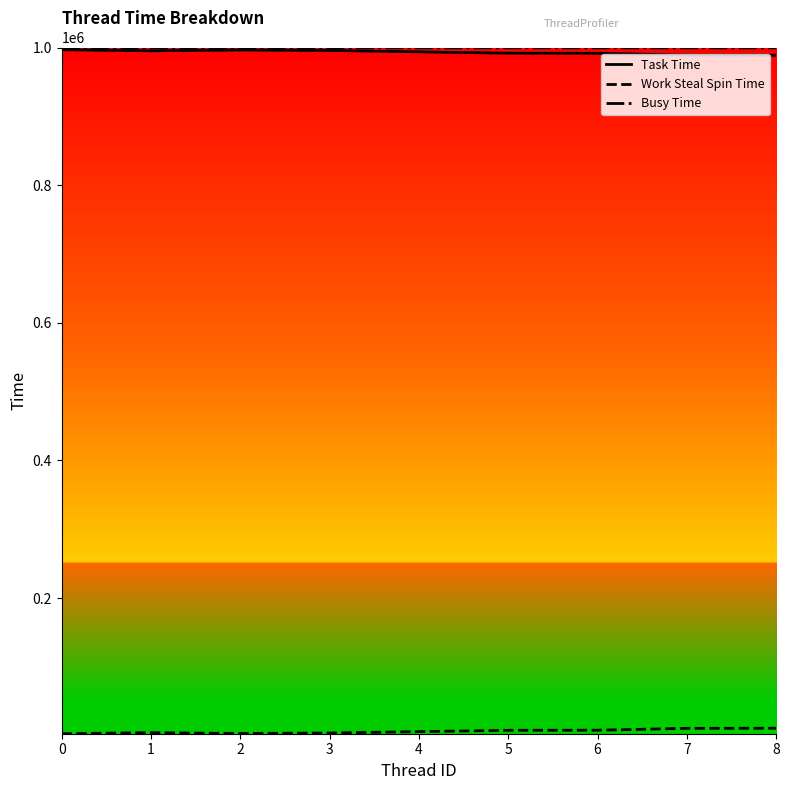

What is the lowest value of the Task Time series?

989062